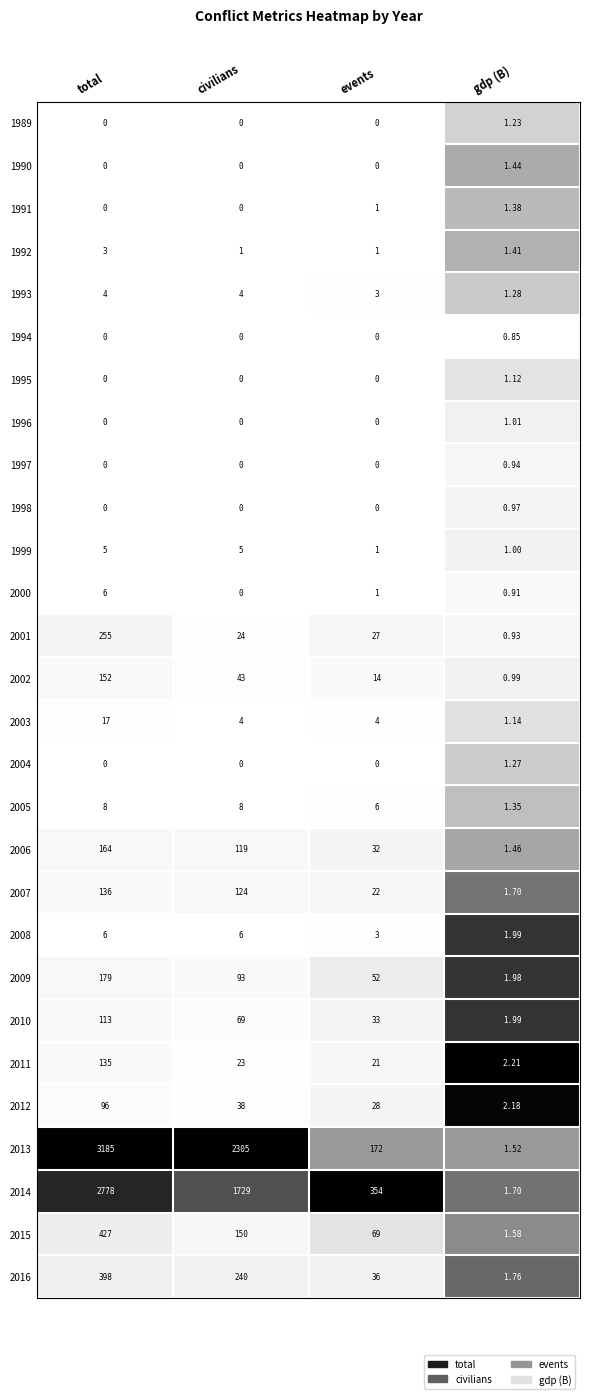

Is the value of 1994 at civilians greater than the value of 1990 at gdp (B)?

No